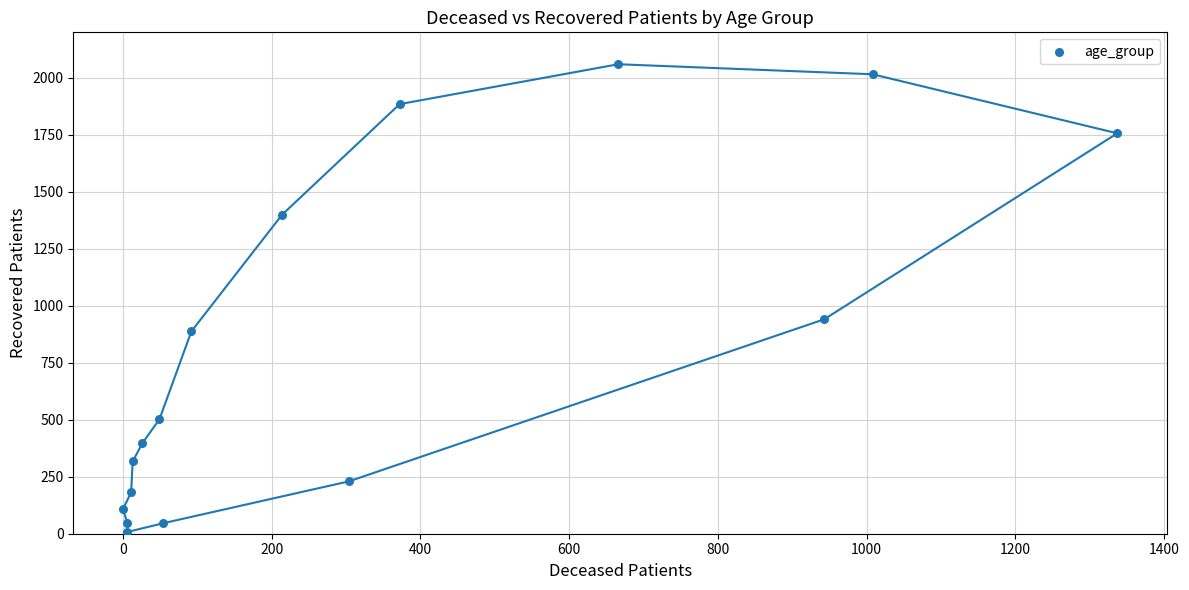

What Y value in the scatter plot is closest to 1033?

941